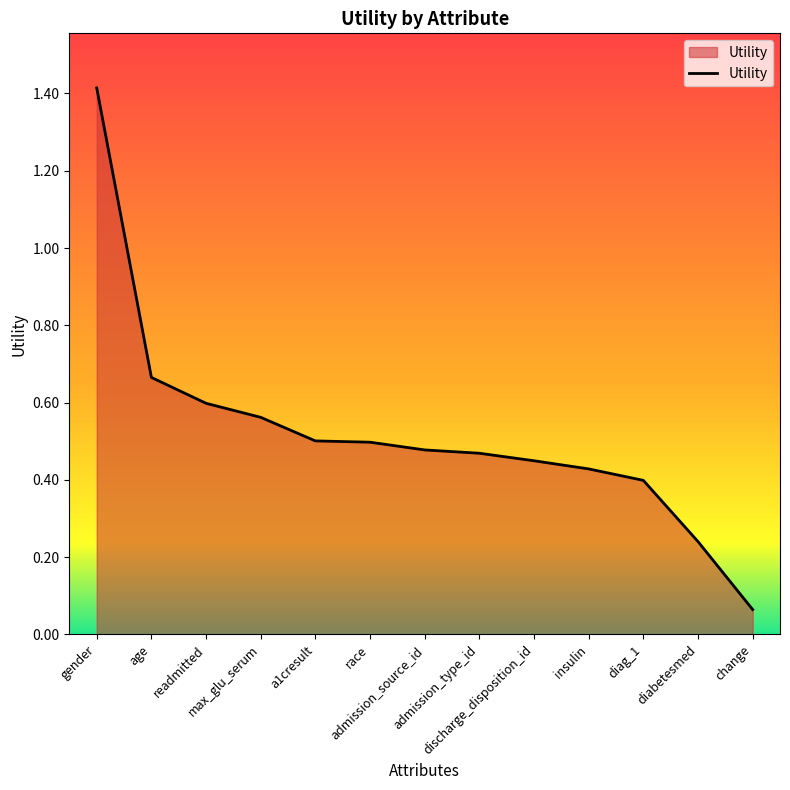

What is the greatest value displayed?

1.4